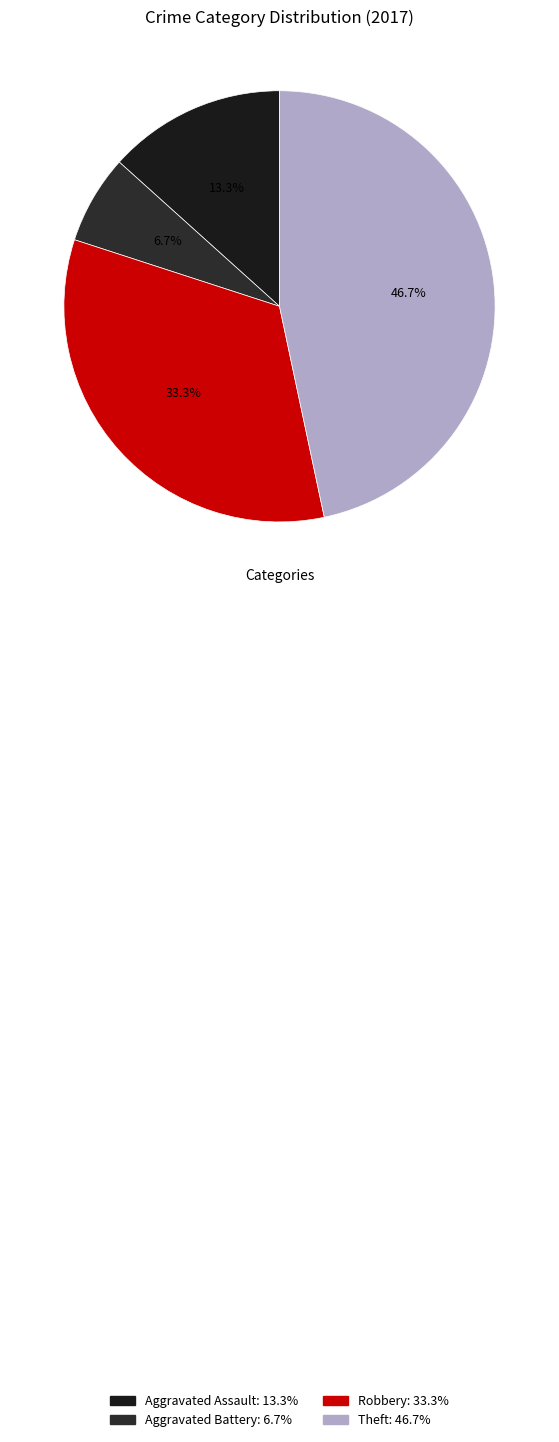

How many segments does this pie chart have?

4